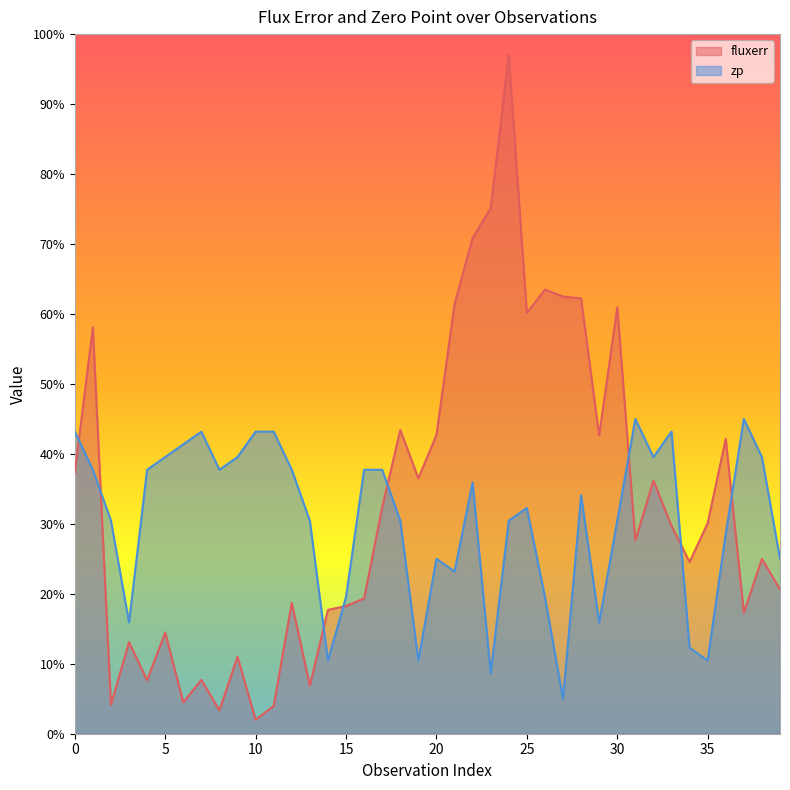

Reading right to left, transcribe all the data shown in this chart.

fluxerr: 20.6	25.0	17.3	42.1	30.1	24.6	29.7	36.2	27.6	60.9	42.6	62.2	62.5	63.5	60.1	97.0	75.1	70.8	61.4	42.7	36.5	43.4	32.4	19.3	18.3	17.7	6.9	18.7	4.0	2.0	11.0	3.3	7.7	4.5	14.5	7.6	13.1	4.1	58.1	37.3
zp: 25.0	39.5	45.0	28.6	10.5	12.3	43.2	39.5	45.0	30.5	15.9	34.1	5.0	19.5	32.3	30.5	8.6	35.9	23.2	25.0	10.5	30.5	37.7	37.7	19.5	10.5	30.5	37.7	43.2	43.2	39.5	37.7	43.2	41.4	39.5	37.7	15.9	30.5	37.7	43.2